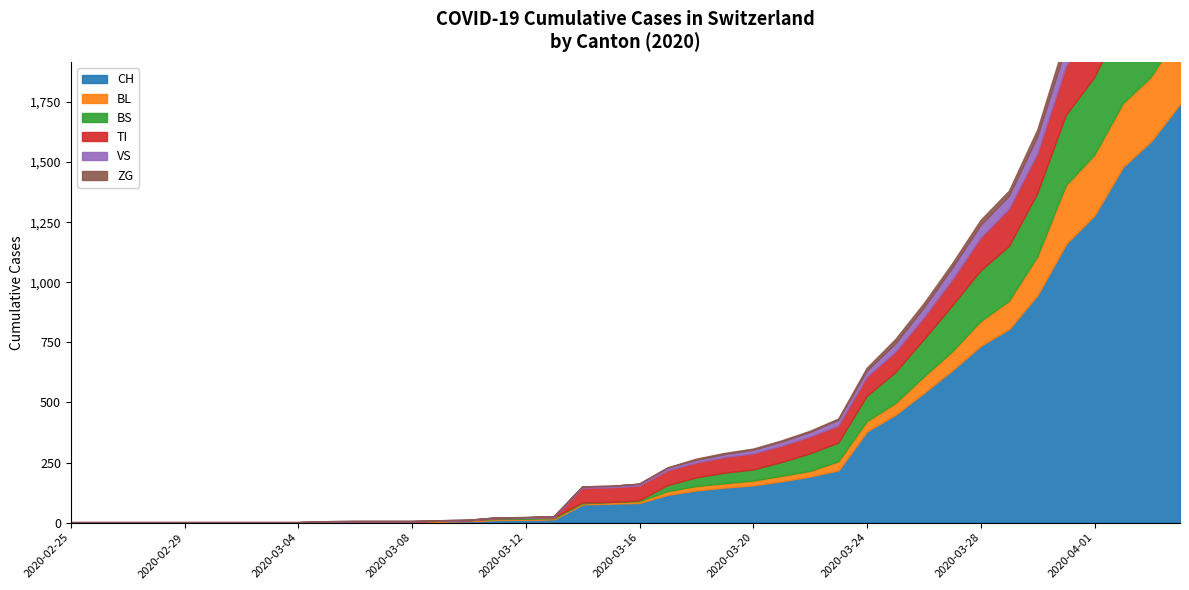

Which series changed the most between 2020-02-25 and 2020-05-31?

CH